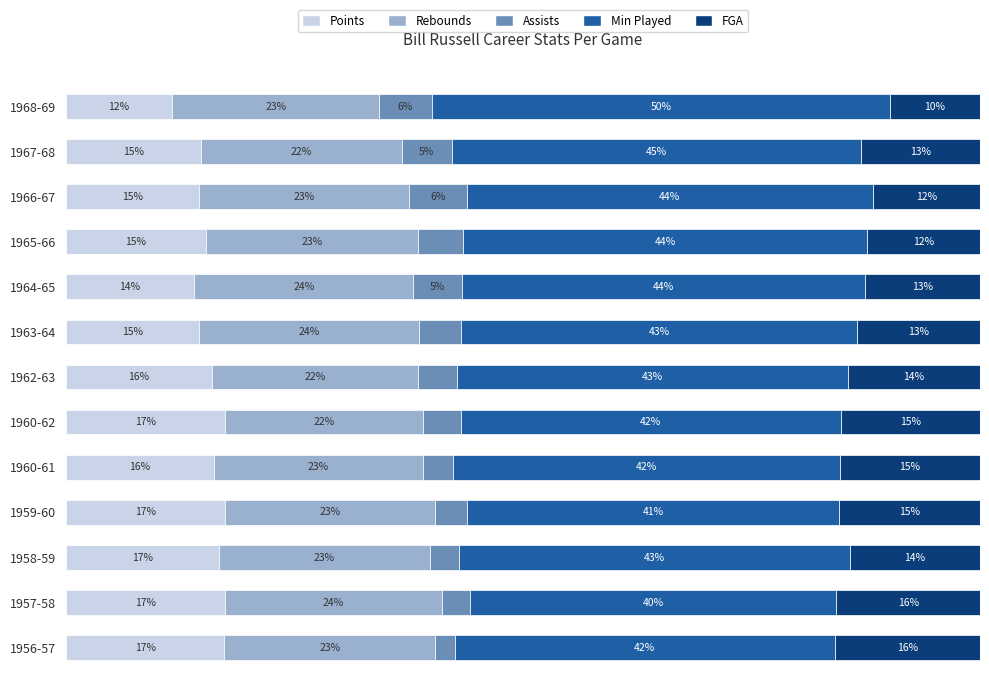

The value of fga_per_game at 1965-66 is 12.3. True or false?

True